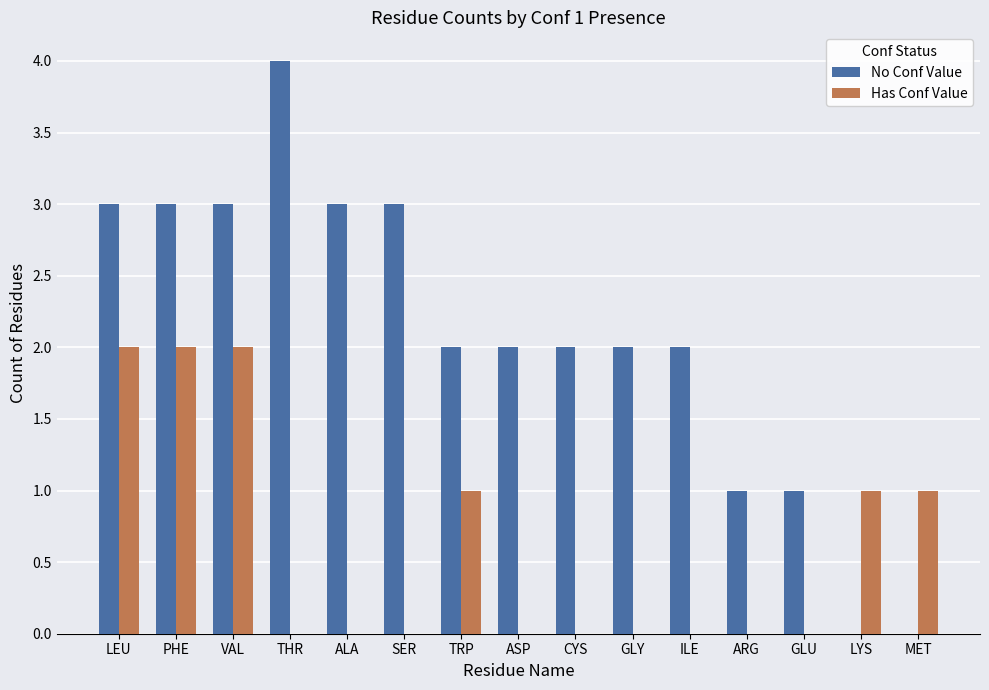

Is it true that Has Conf Value equals 0 at SER?

True